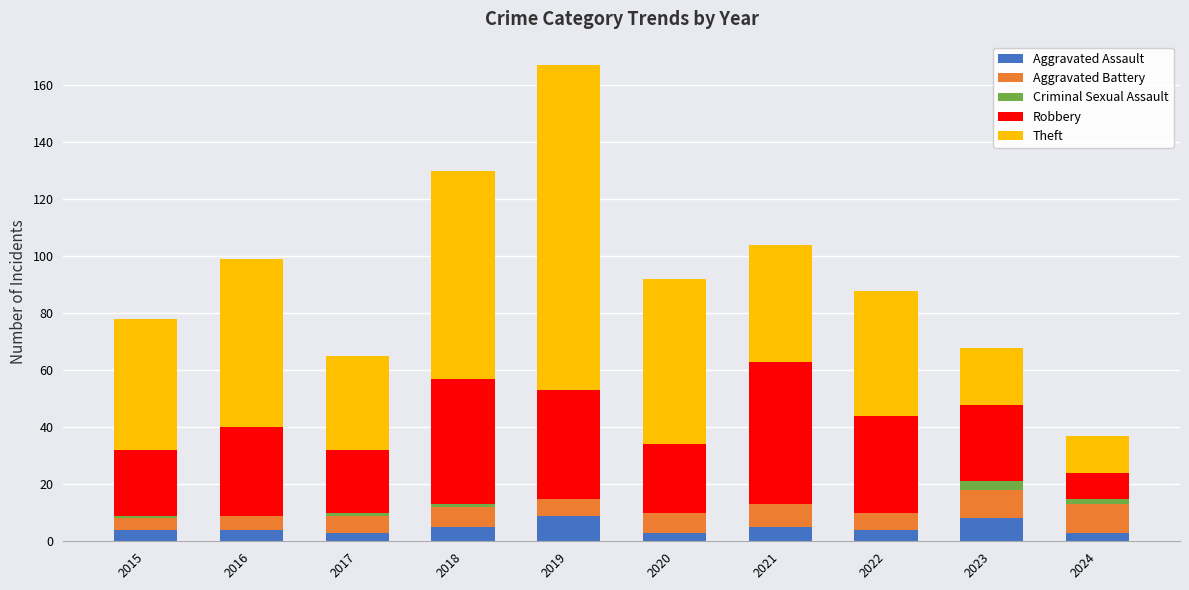

What is the total value across all series at 2021?

104